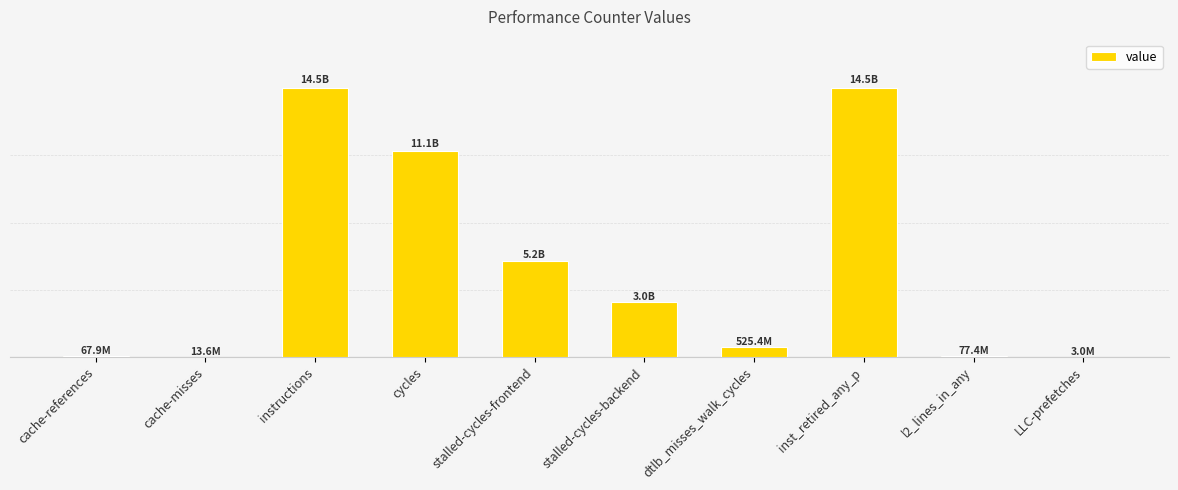

What is the sum of all values?

48936231631